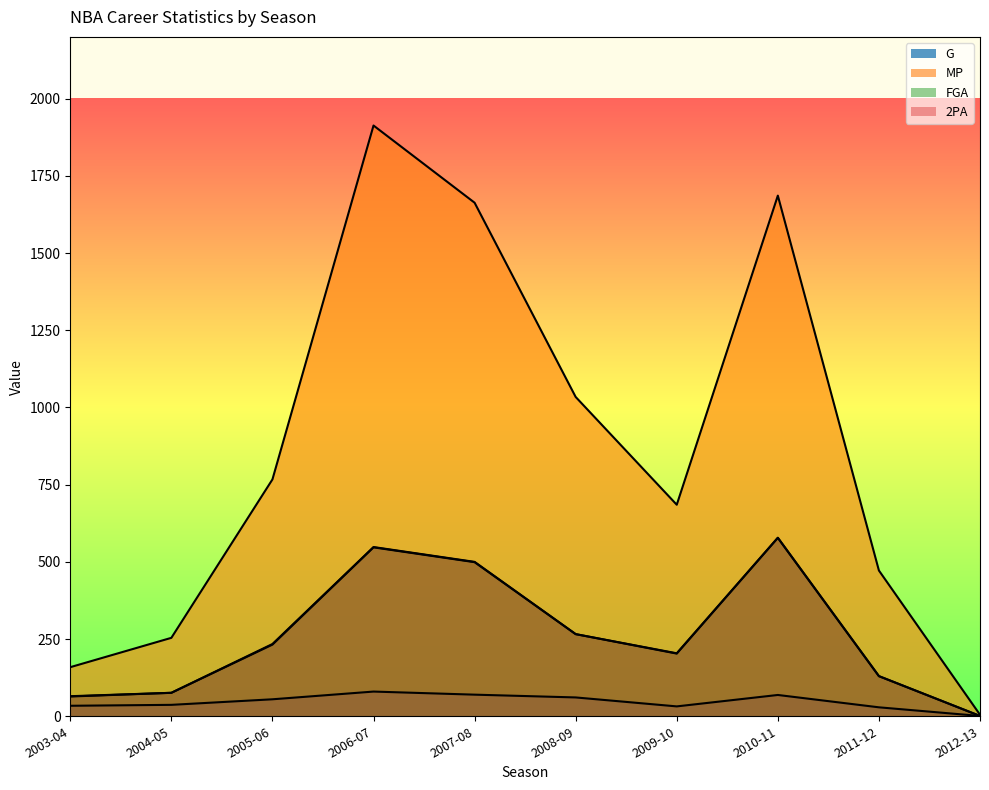

True or false: 2PA and G intersect in this chart.

False